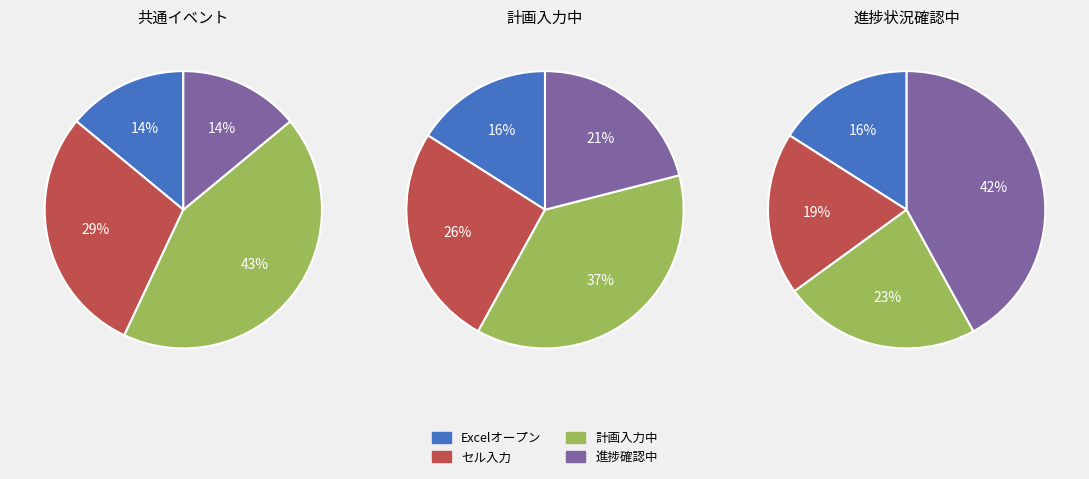

Is there a majority slice in this chart?

No